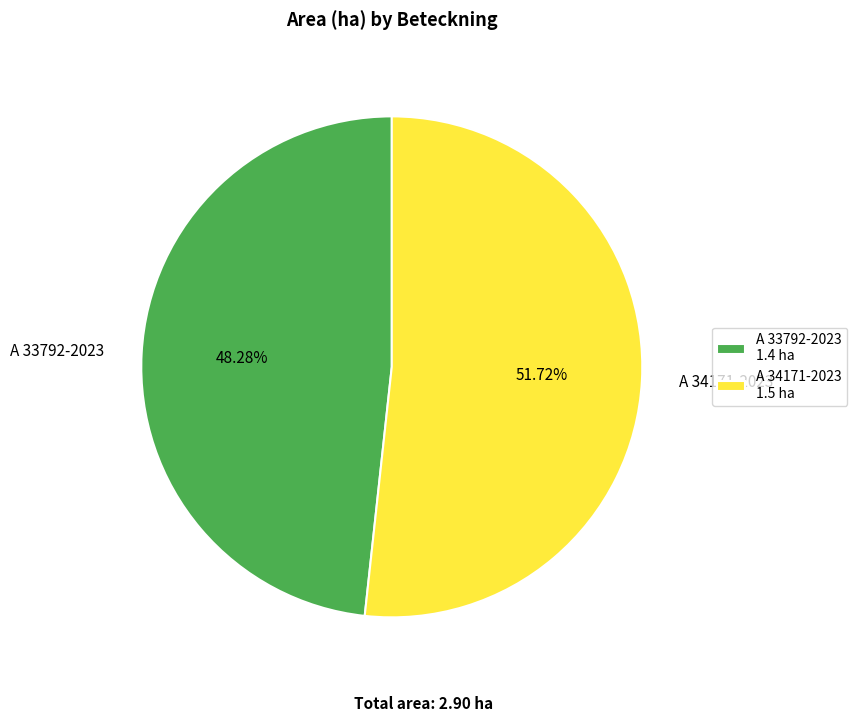

Combined, do A 33792-2023 and A 34171-2023 account for over 50%?

Yes